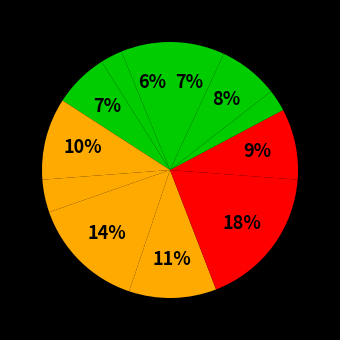

To the nearest percent, what is the average slice percentage?

8%